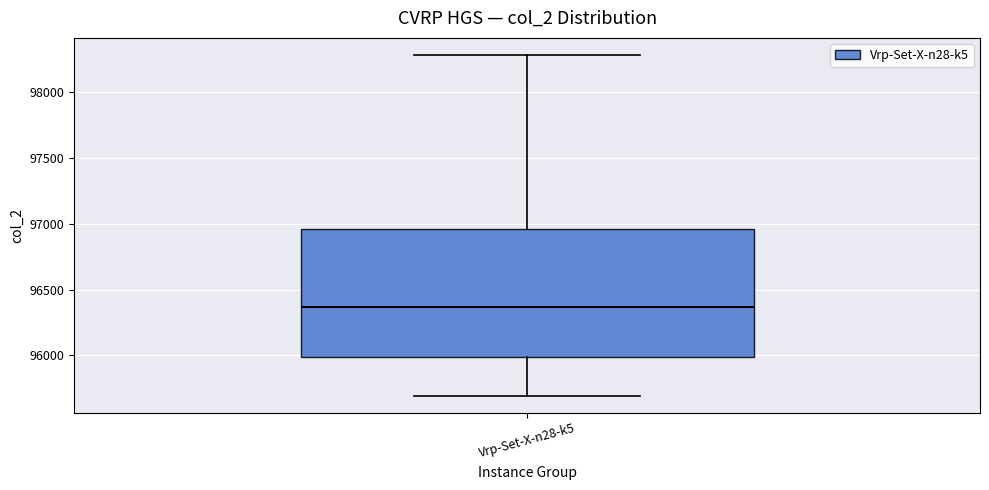

Read this box plot against the y-axis: the position of the median line, the range covered by the box, and the ends of both whiskers. The values are not printed on the chart, so give them approximately, as read against the axis.

median 96350, box 96000 to 96950, whiskers 95700 to 98300